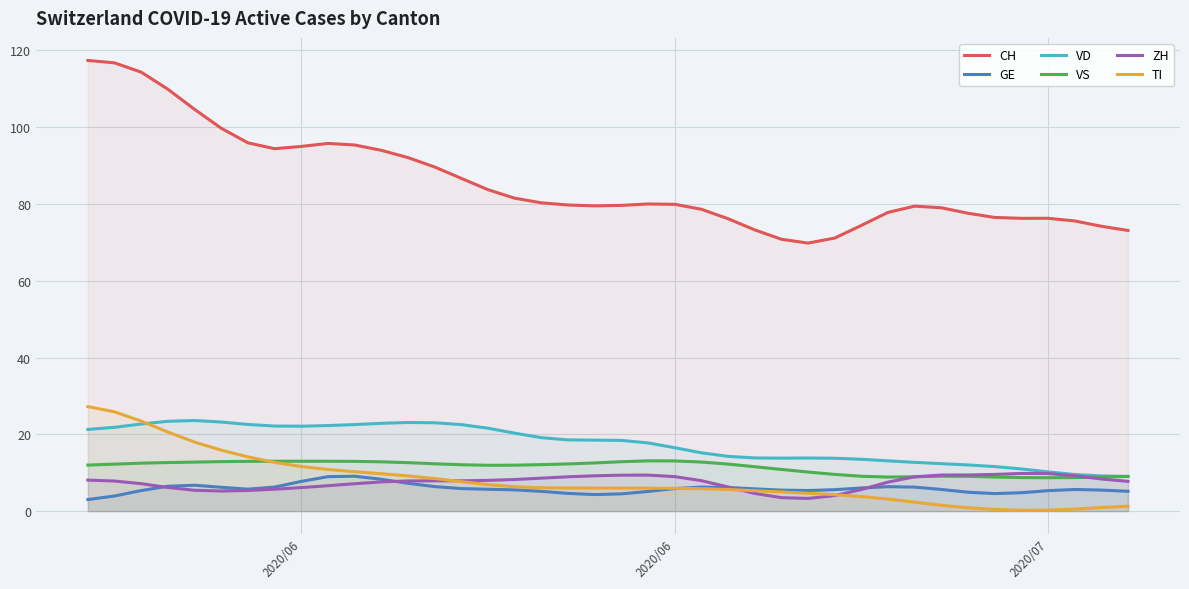

Reading right to left, transcribe all the data shown in this chart.

CH: 73.1	74.2	75.6	76.3	76.3	76.5	77.6	79.0	79.4	77.8	74.4	71.1	69.8	70.8	73.3	76.2	78.6	79.9	80.0	79.6	79.5	79.7	80.3	81.5	83.7	86.7	89.6	92.1	94.0	95.4	95.8	95.0	94.4	95.9	99.7	104.7	109.9	114.3	116.8	117.4
GE: 5.2	5.5	5.6	5.3	4.8	4.6	4.9	5.6	6.3	6.4	6.0	5.6	5.4	5.5	5.8	6.2	6.3	5.9	5.1	4.5	4.3	4.6	5.1	5.5	5.7	5.9	6.4	7.3	8.3	9.1	9.0	7.7	6.3	5.7	6.2	6.7	6.5	5.4	3.9	3.0
VD: 9.0	9.2	9.5	10.2	11.0	11.6	12.0	12.4	12.7	13.1	13.5	13.8	13.8	13.8	13.9	14.3	15.2	16.5	17.8	18.4	18.5	18.6	19.1	20.3	21.6	22.5	23.0	23.1	22.9	22.5	22.3	22.1	22.2	22.6	23.2	23.6	23.4	22.7	21.8	21.3
VS: 9.0	8.9	8.7	8.7	8.7	8.9	9.1	9.1	9.0	8.9	9.1	9.6	10.2	10.9	11.6	12.3	12.8	13.1	13.1	12.9	12.5	12.3	12.1	12.0	11.9	12.1	12.3	12.6	12.8	13.0	13.0	13.0	13.0	13.0	12.9	12.8	12.6	12.5	12.2	12.0
ZH: 7.7	8.4	9.2	9.8	9.8	9.6	9.4	9.4	8.9	7.6	5.6	4.0	3.3	3.5	4.6	6.3	7.9	9.0	9.4	9.4	9.2	8.9	8.6	8.2	8.0	7.9	7.9	7.9	7.6	7.1	6.6	6.1	5.7	5.4	5.2	5.4	6.2	7.1	7.8	8.1
TI: 1.3	0.9	0.5	0.2	0.2	0.4	0.9	1.5	2.3	3.1	3.8	4.3	4.7	5.0	5.3	5.6	5.8	6.0	6.0	6.0	6.0	6.0	6.1	6.4	6.9	7.7	8.5	9.2	9.7	10.3	10.8	11.6	12.7	14.1	15.9	18.0	20.6	23.4	25.9	27.2